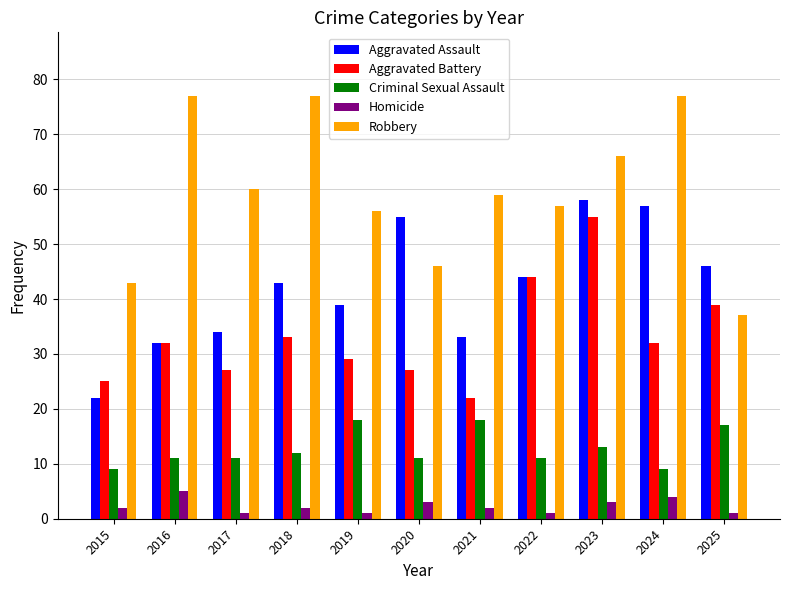

Is it true that Robbery equals 114 at 2016?

False